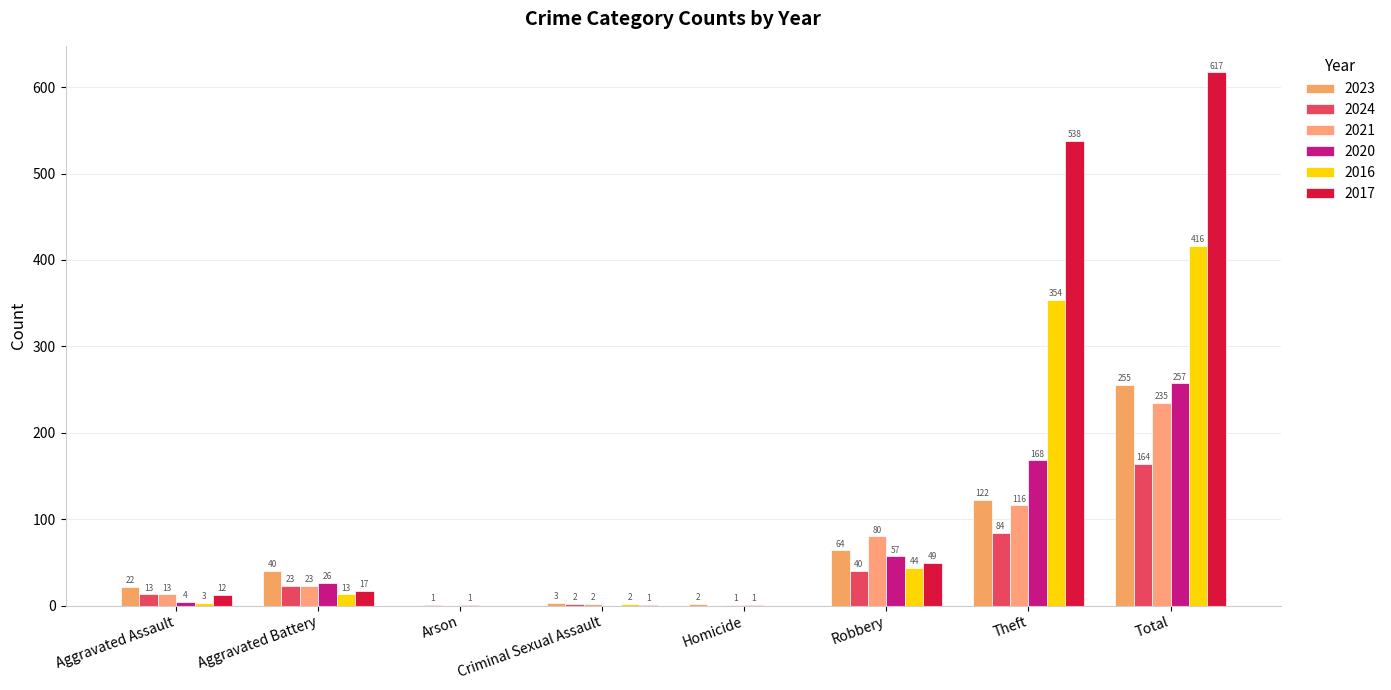

Rank the categories by 2024 value from lowest to highest.

Homicide, Arson, Criminal Sexual Assault, Aggravated Assault, Aggravated Battery, Robbery, Theft, Total